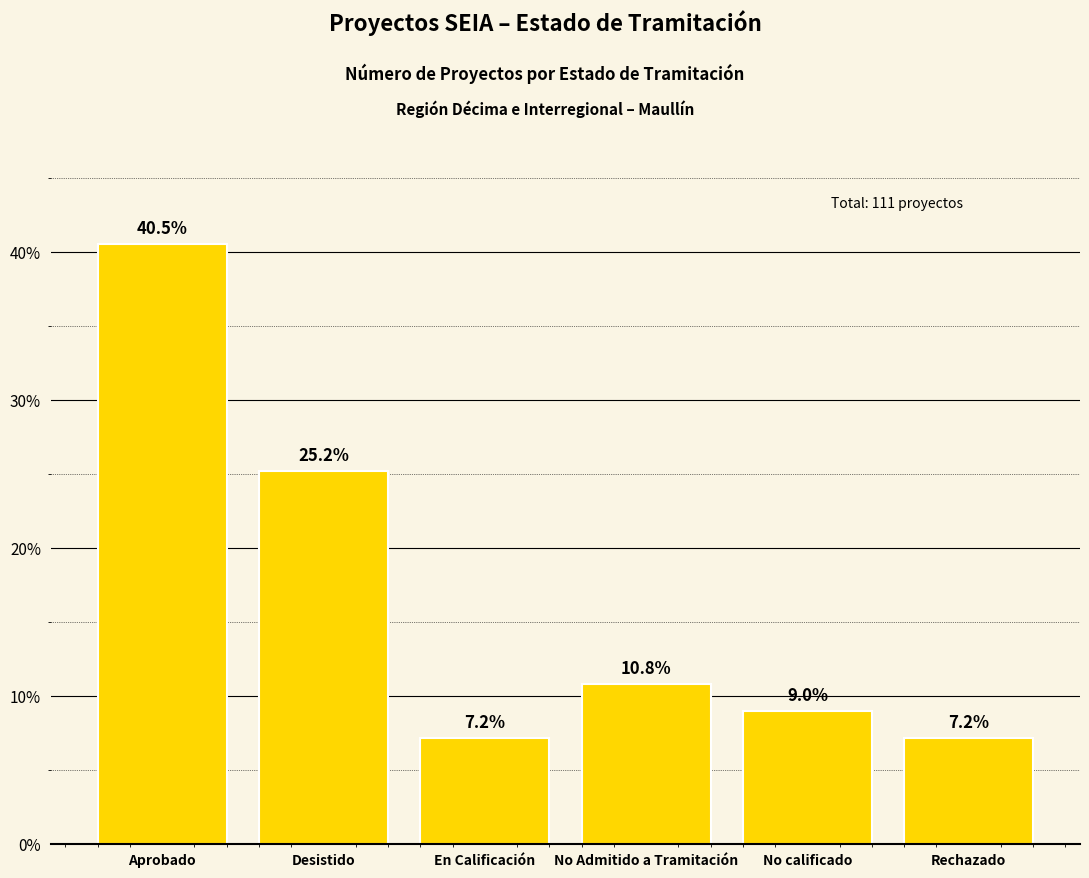

Which has a higher value, No calificado or Rechazado?

No calificado